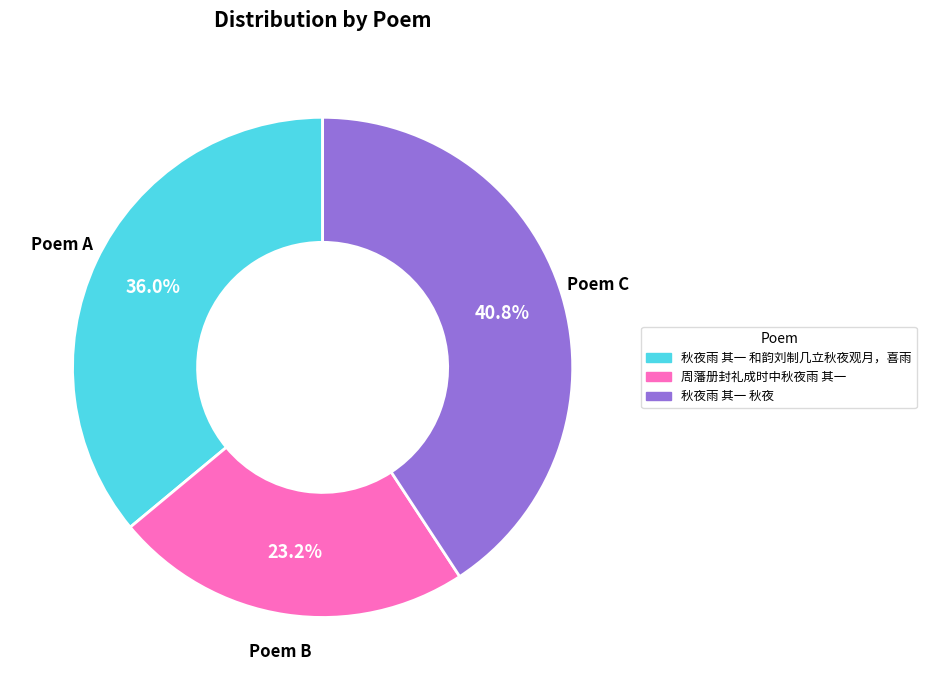

To the nearest percent, what percentage of the pie is 秋夜雨 其一 秋夜?

41%